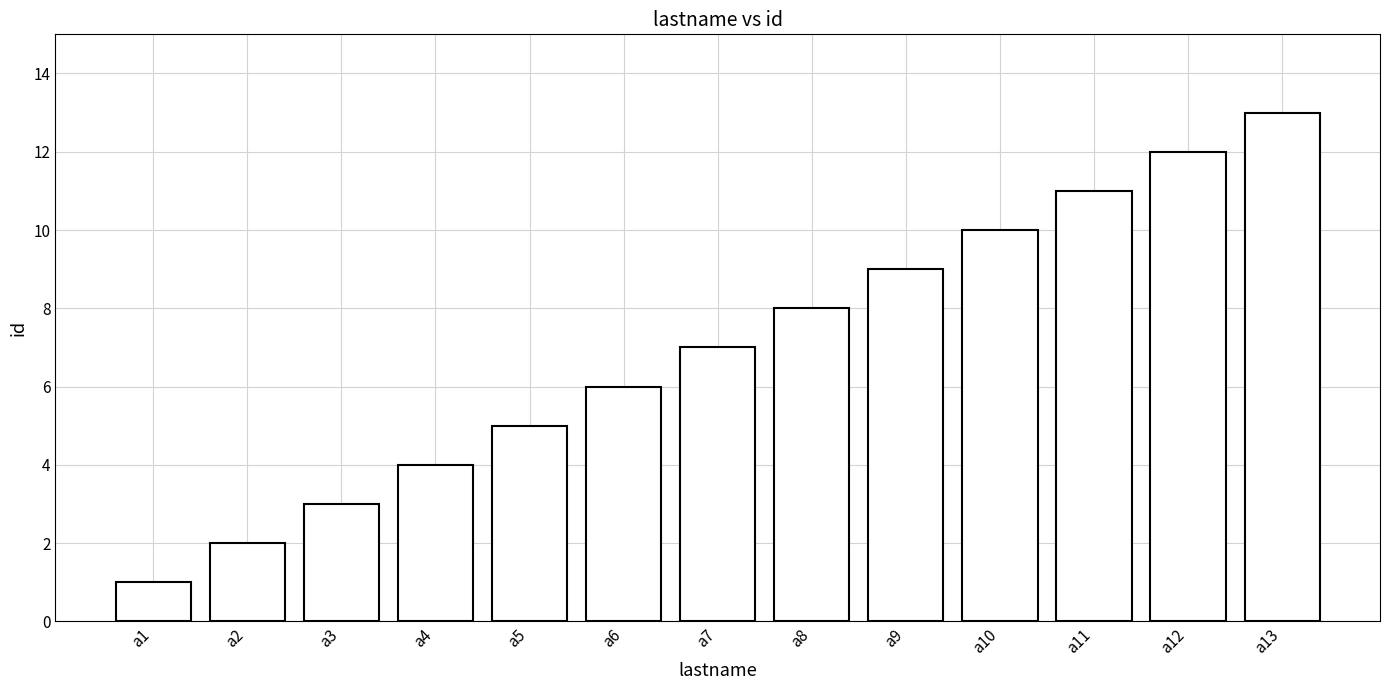

List the labels in order of value, largest first.

a13, a12, a11, a10, a9, a8, a7, a6, a5, a4, a3, a2, a1